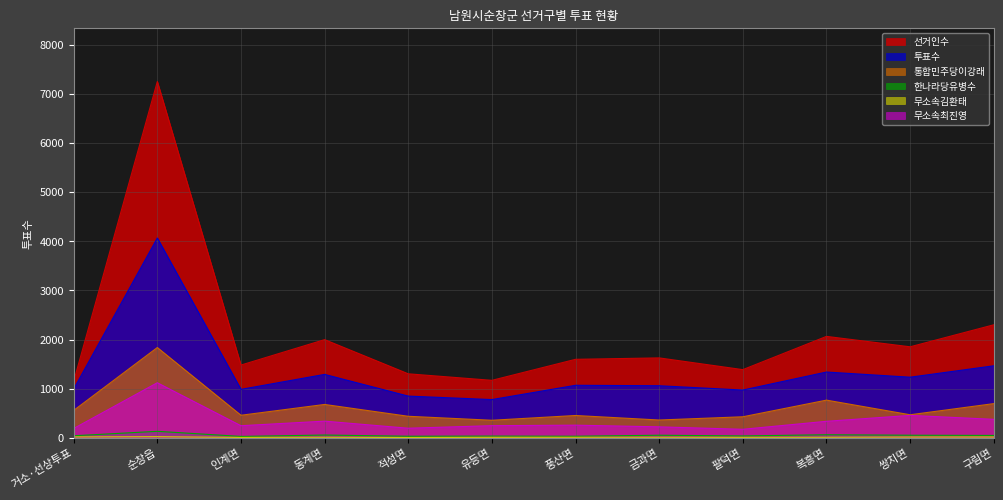

Reading left to right, what are all the values shown in this chart?

선거인수: 거소·선상투표=1149	순창읍=7254	인계면=1480	동계면=1998	적성면=1302	유등면=1169	풍산면=1597	금과면=1626	팔덕면=1387	복흥면=2064	쌍치면=1852	구림면=2300
투표수: 거소·선상투표=993	순창읍=4067	인계면=985	동계면=1290	적성면=848	유등면=777	풍산면=1068	금과면=1059	팔덕면=971	복흥면=1338	쌍치면=1233	구림면=1465
통합민주당이강래: 거소·선상투표=556	순창읍=1837	인계면=458	동계면=678	적성면=437	유등면=356	풍산면=453	금과면=361	팔덕면=427	복흥면=766	쌍치면=468	구림면=695
한나라당유병수: 거소·선상투표=40	순창읍=131	인계면=27	동계면=55	적성면=31	유등면=34	풍산면=31	금과면=51	팔덕면=37	복흥면=61	쌍치면=51	구림면=47
무소속김환태: 거소·선상투표=17	순창읍=22	인계면=6	동계면=10	적성면=4	유등면=8	풍산면=9	금과면=10	팔덕면=8	복흥면=10	쌍치면=14	구림면=15
무소속최진영: 거소·선상투표=188	순창읍=1120	인계면=245	동계면=338	적성면=194	유등면=246	풍산면=256	금과면=222	팔덕면=172	복흥면=335	쌍치면=455	구림면=375